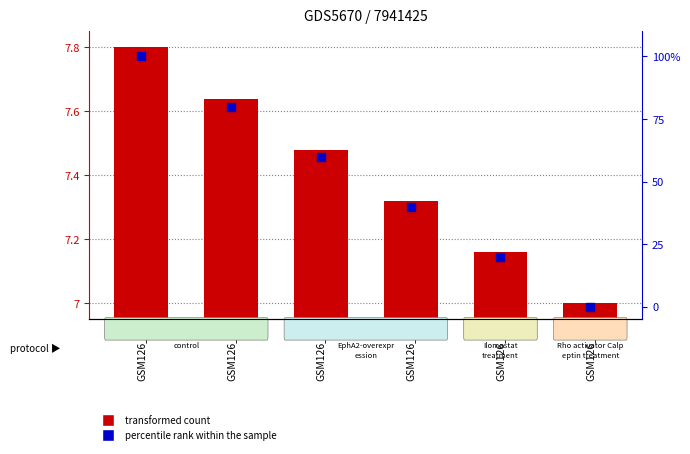

Which series has the largest total across all categories?

percentile rank within the sample